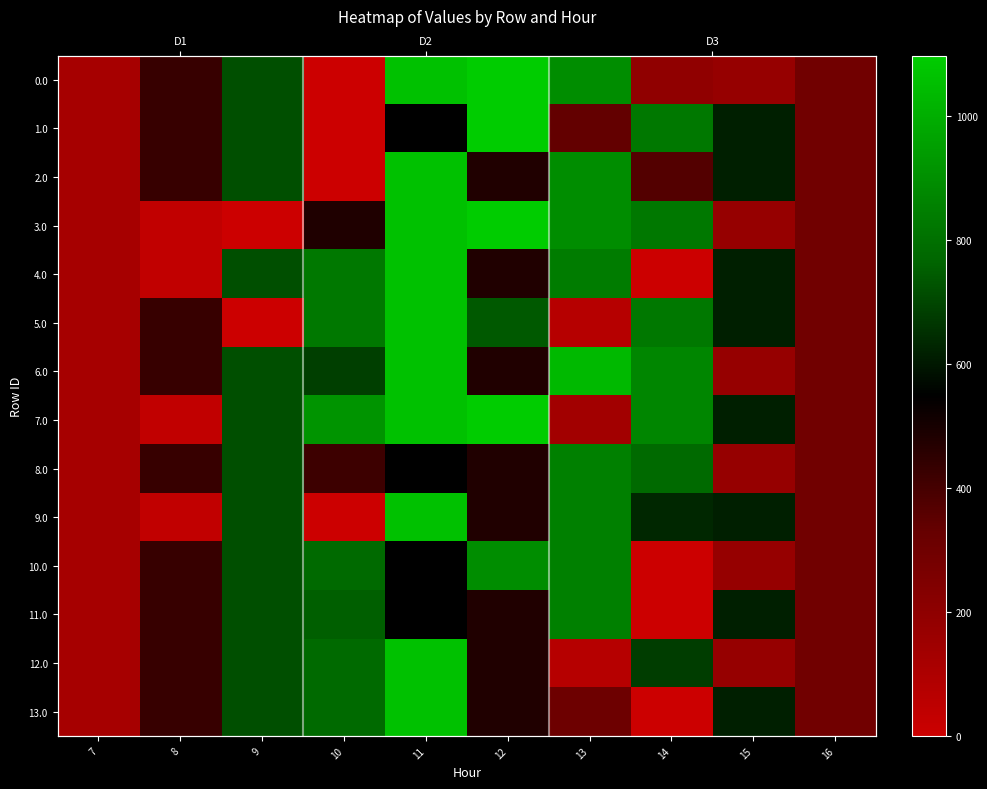

What is the difference between the highest and lowest values at 8?

395.3